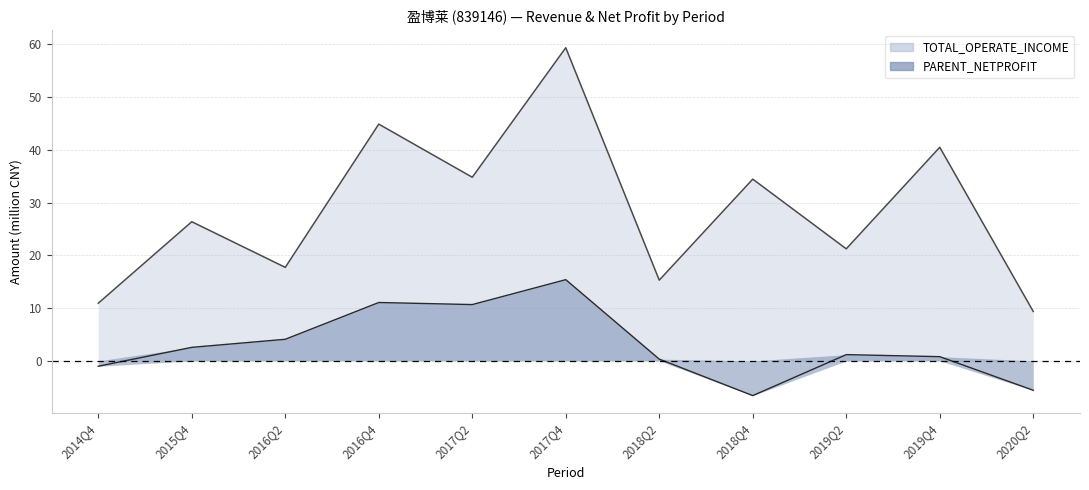

The PARENT_NETPROFIT series shows 1.4 at 2015Q4. True or false?

False